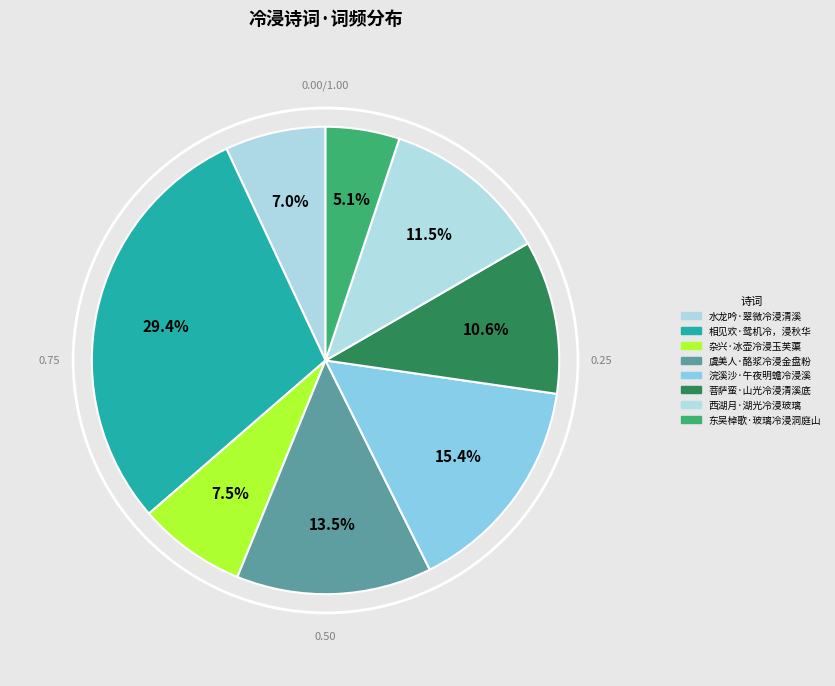

How many segments does this pie chart have?

8